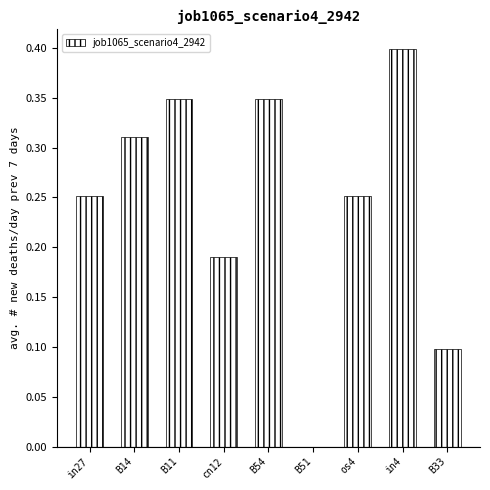

What is the change in value from in27 to B11?

+0.1